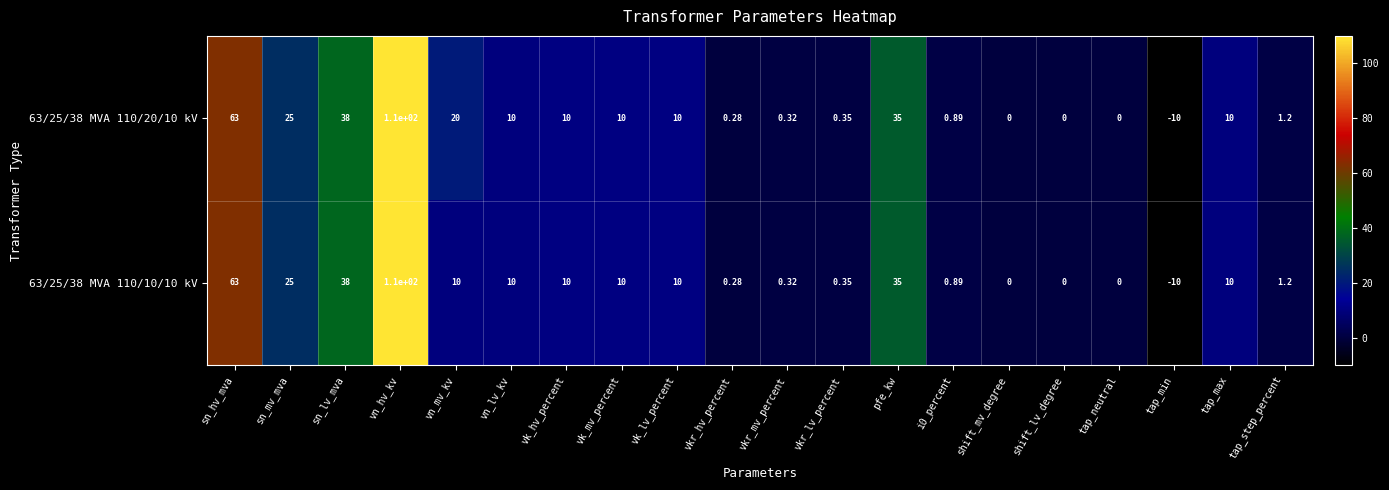

Where is 63/25/38 MVA 110/10/10 kV nearest to the value 50?

sn_lv_mva